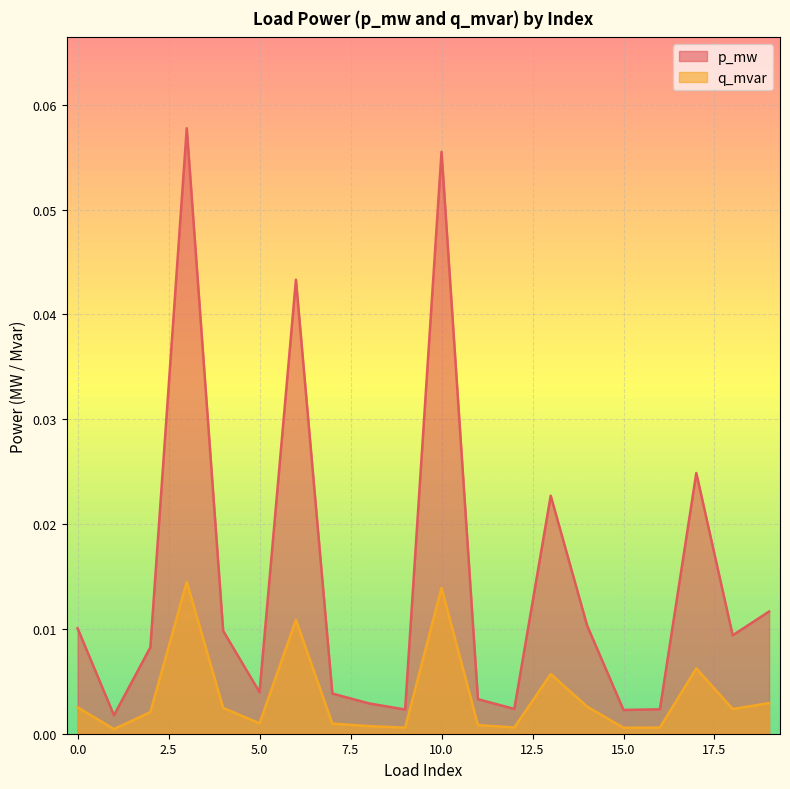

Rank the categories by q_mvar value from highest to lowest.

3, 10, 6, 17, 13, 19, 14, 0, 4, 18, 2, 5, 7, 11, 8, 12, 16, 9, 15, 1